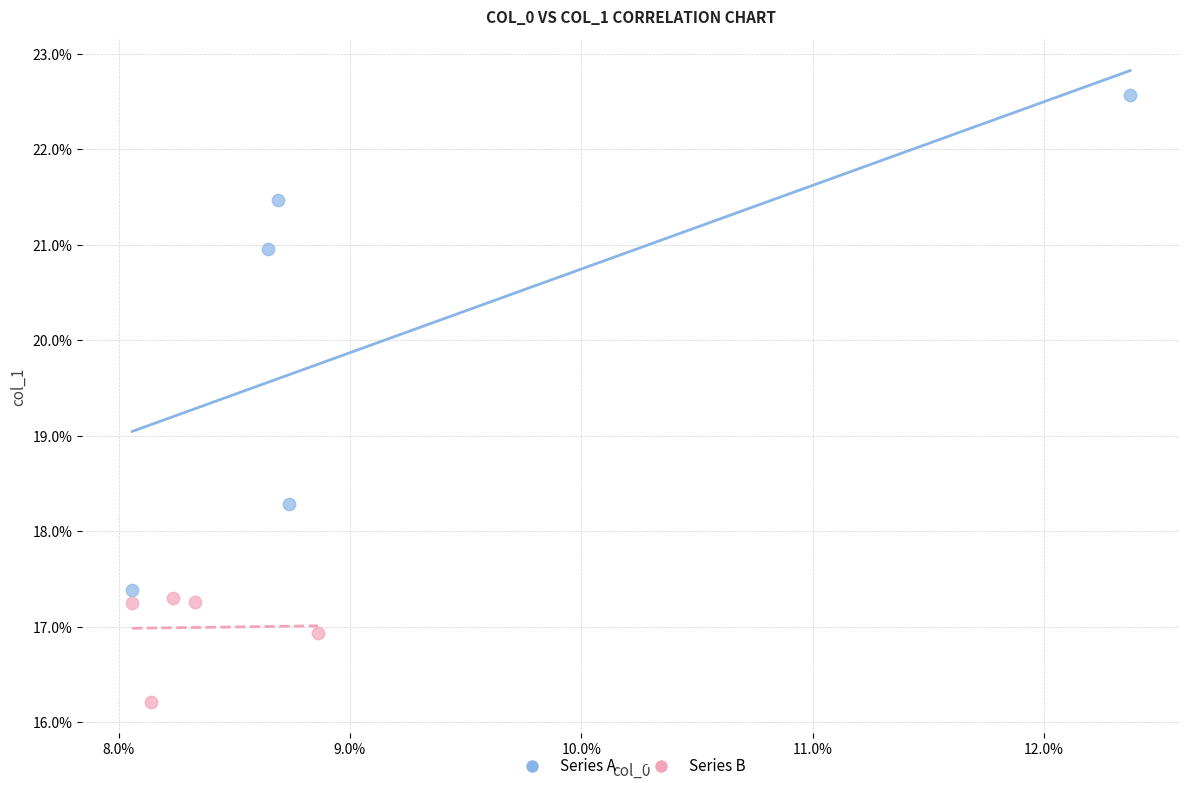

Which series has the widest spread of Y values?

Series A